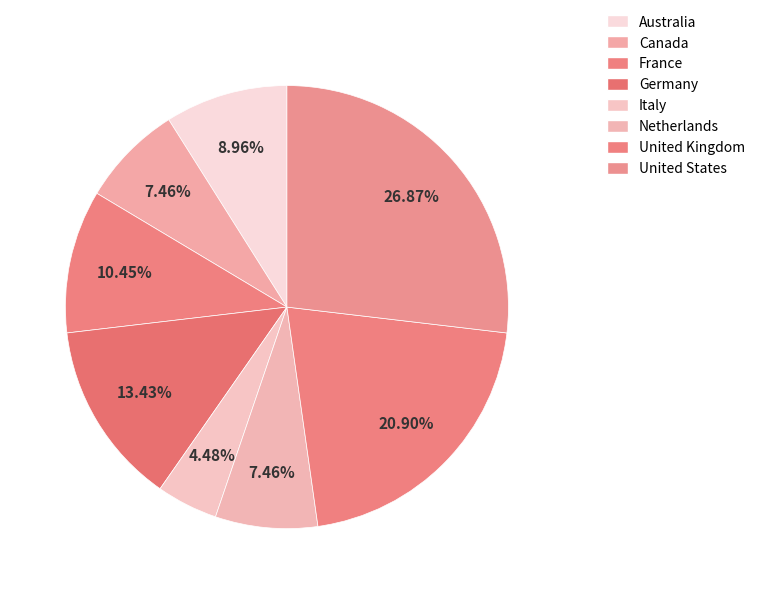

Count the number of slices in the pie.

8